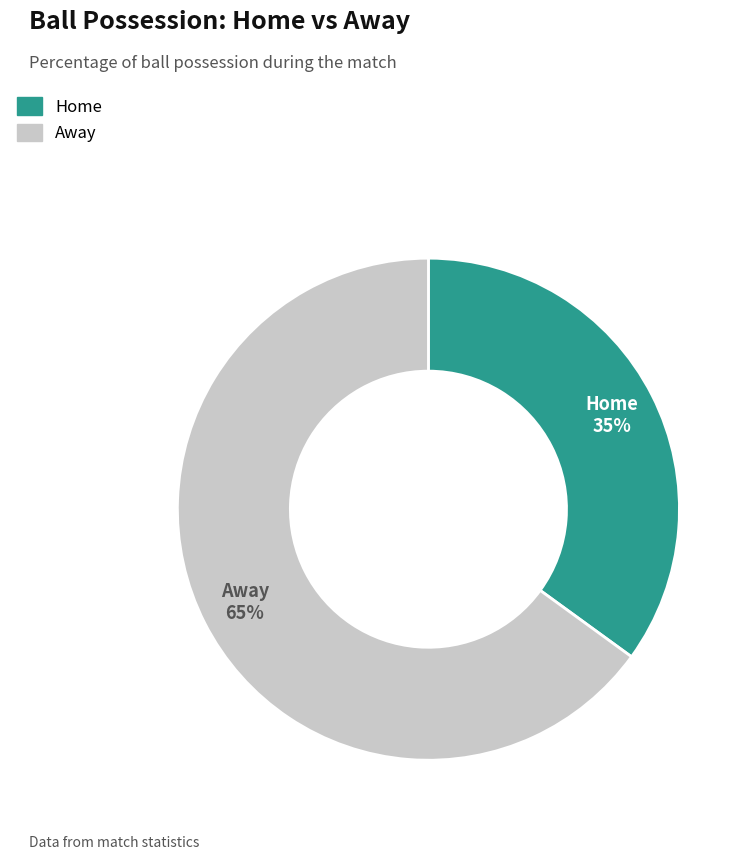

Is there a majority slice in this chart?

Yes